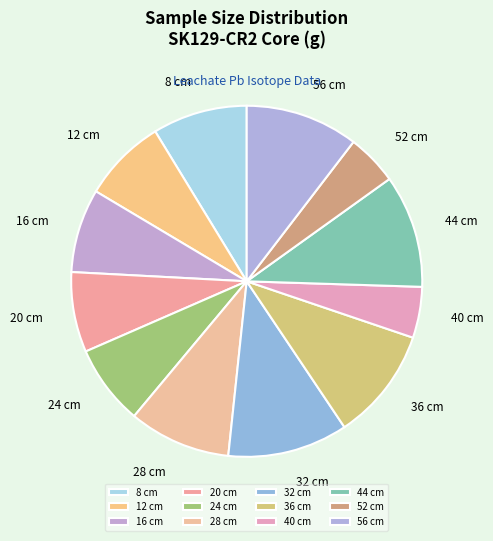

What is the ratio of the value at 12 cm to the value at 52 cm?

1.6